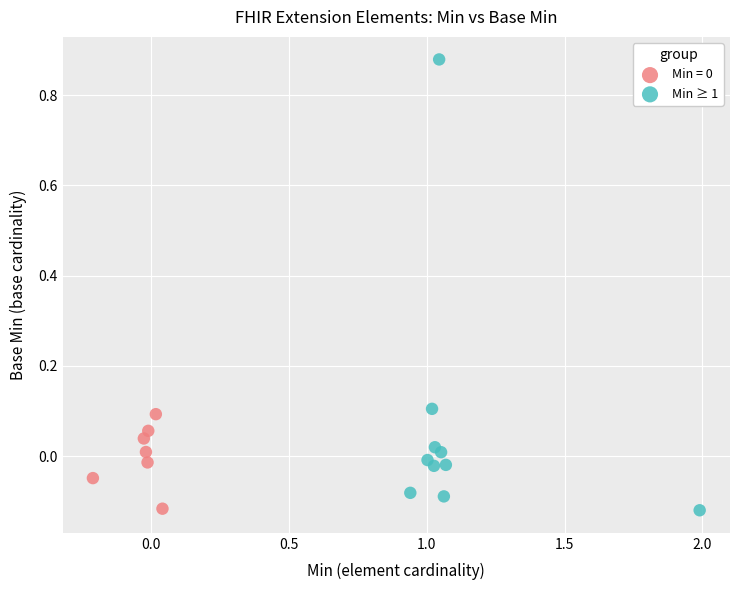

Which series has the largest Y range (max minus min)?

Min ≥ 1